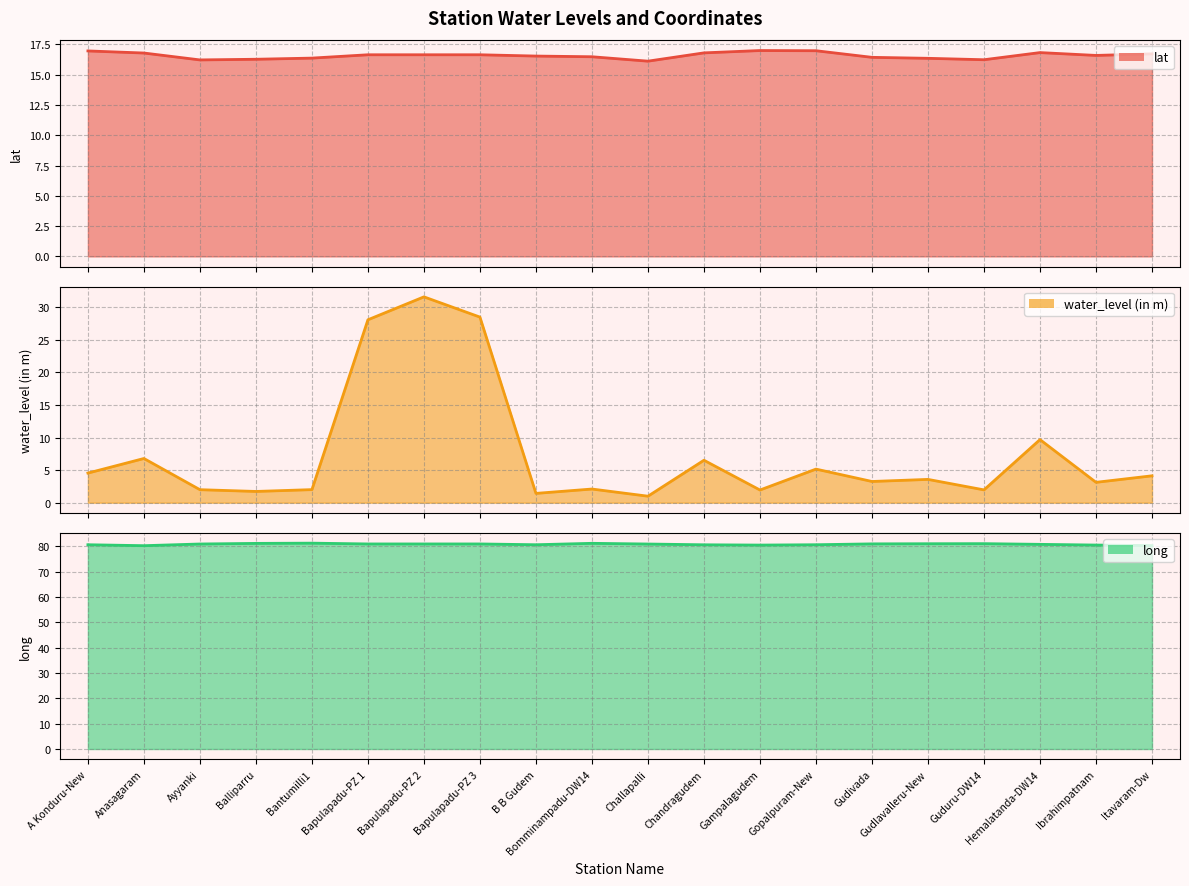

At which label is water_level (in m) line closest to 16?

Hemalatanda-DW14